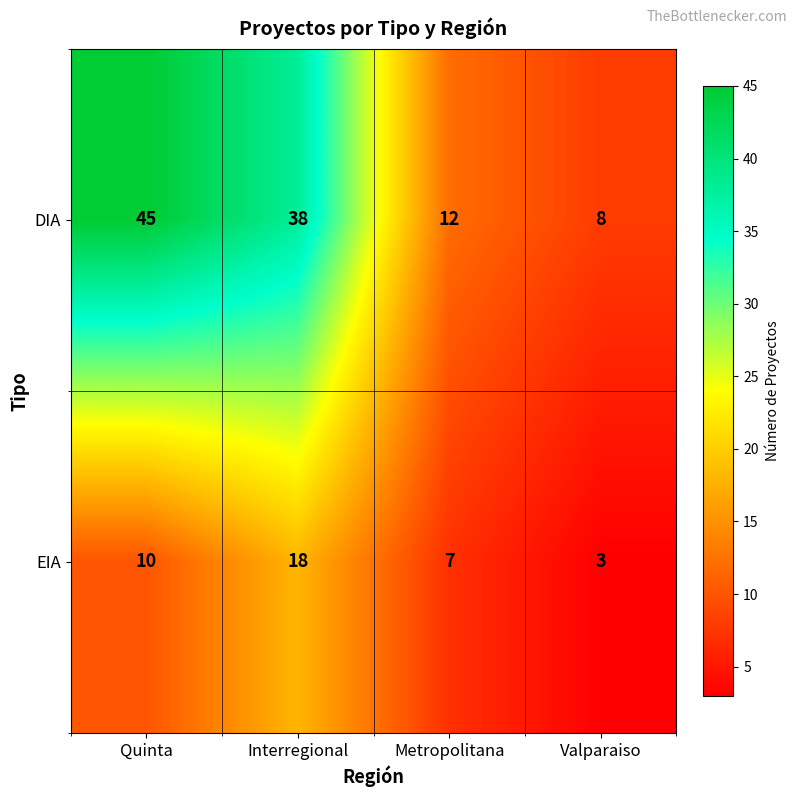

True or false: DIA has a value of 9 at Quinta.

False